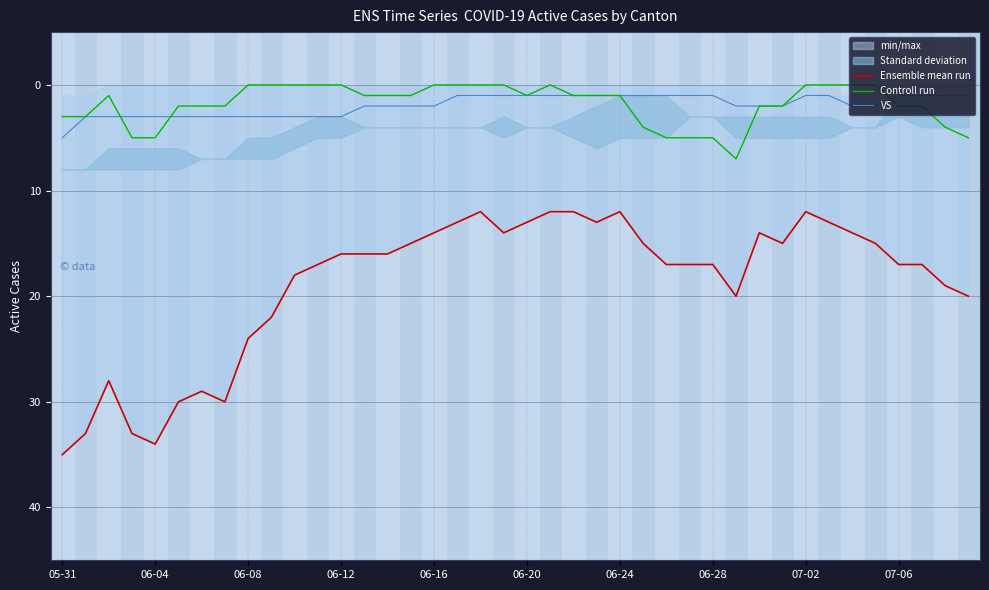

Does the chart display data point markers on the line(s)?

No